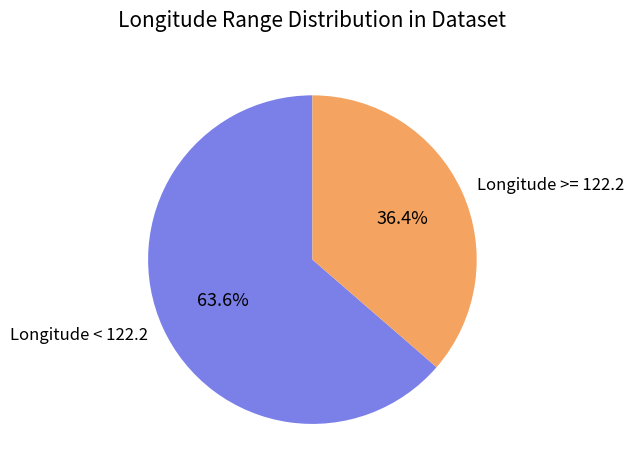

Is there any slice that represents more than half of the pie?

Yes